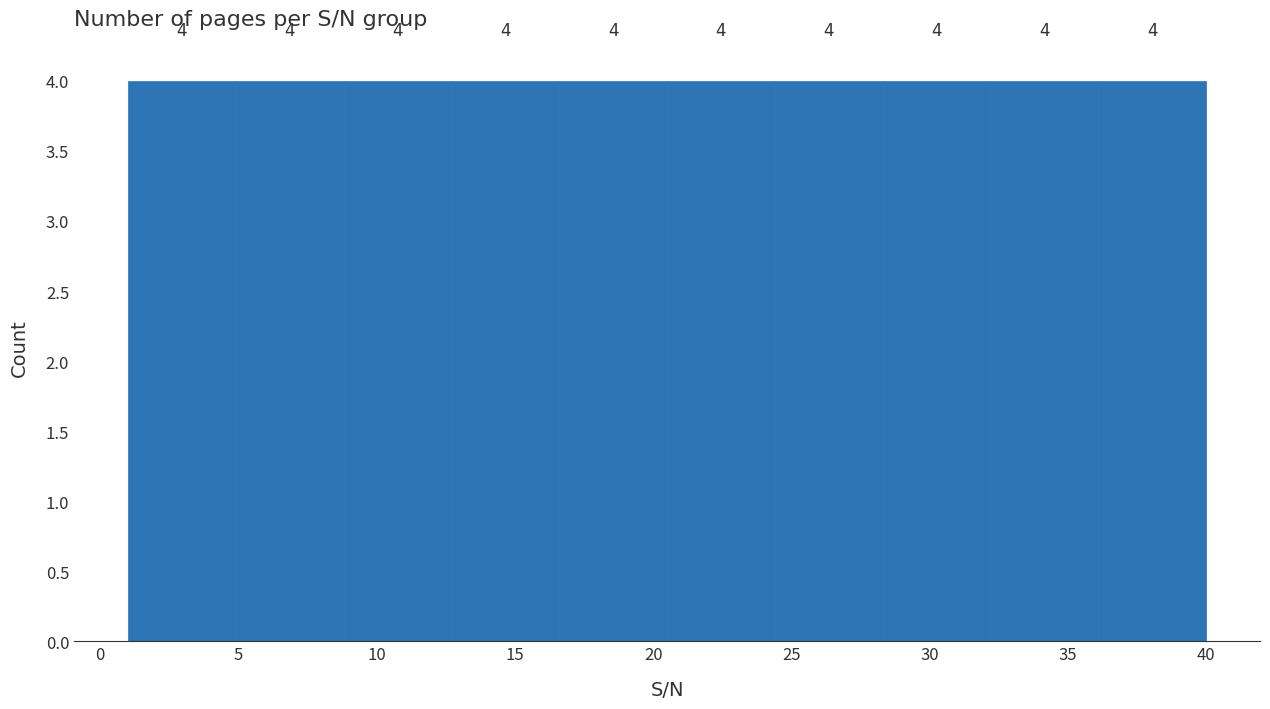

Reading left to right, list every bar in this chart as the range it spans on the x-axis followed by its height. The bar edges are not printed on the chart, so give them approximately, as read against the axis.

1.0 to 4.9: 4
4.9 to 8.8: 4
8.8 to 12.7: 4
12.7 to 16.6: 4
16.6 to 20.5: 4
20.5 to 24.4: 4
24.4 to 28.3: 4
28.3 to 32.2: 4
32.2 to 36.1: 4
36.1 to 40.0: 4